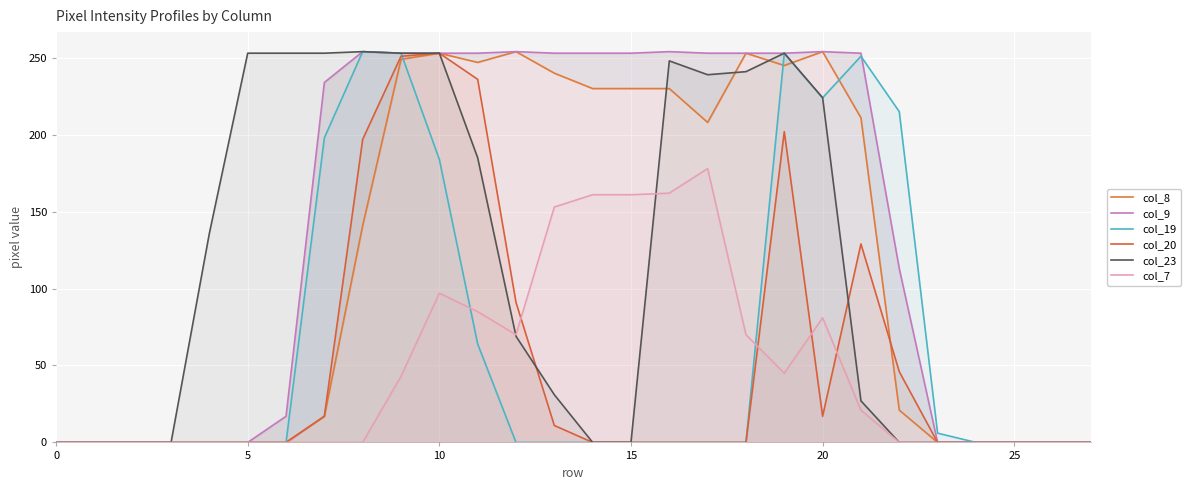

True or false: col_19 and col_23 cross at least once.

False